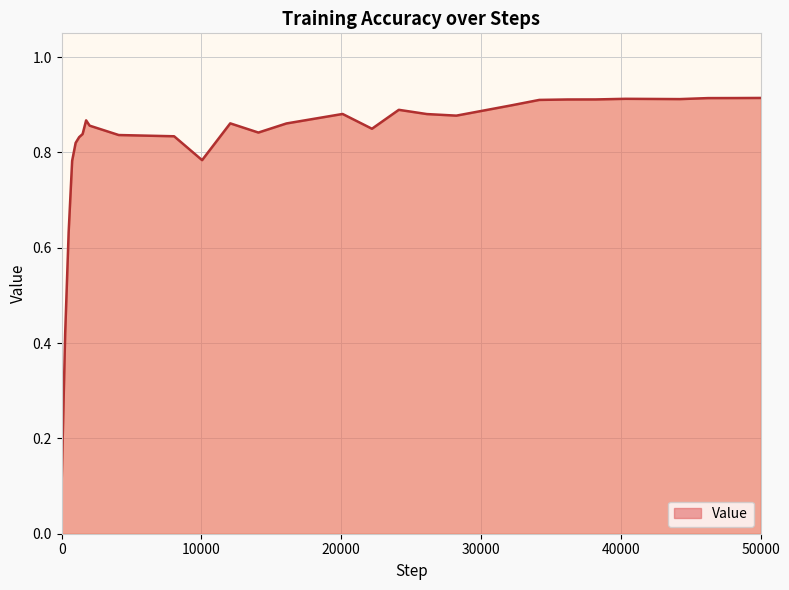

Count the number of categories in the chart.

29